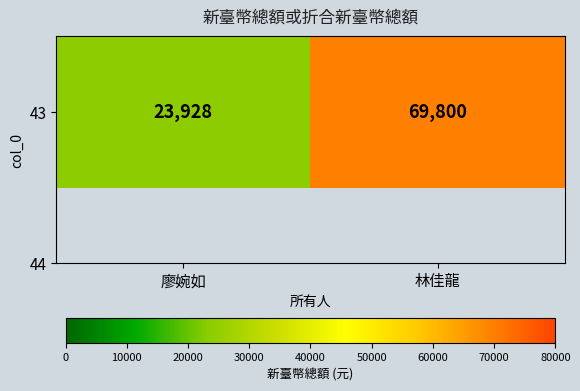

Reading left to right, extract all data points from this chart.

23928	69800